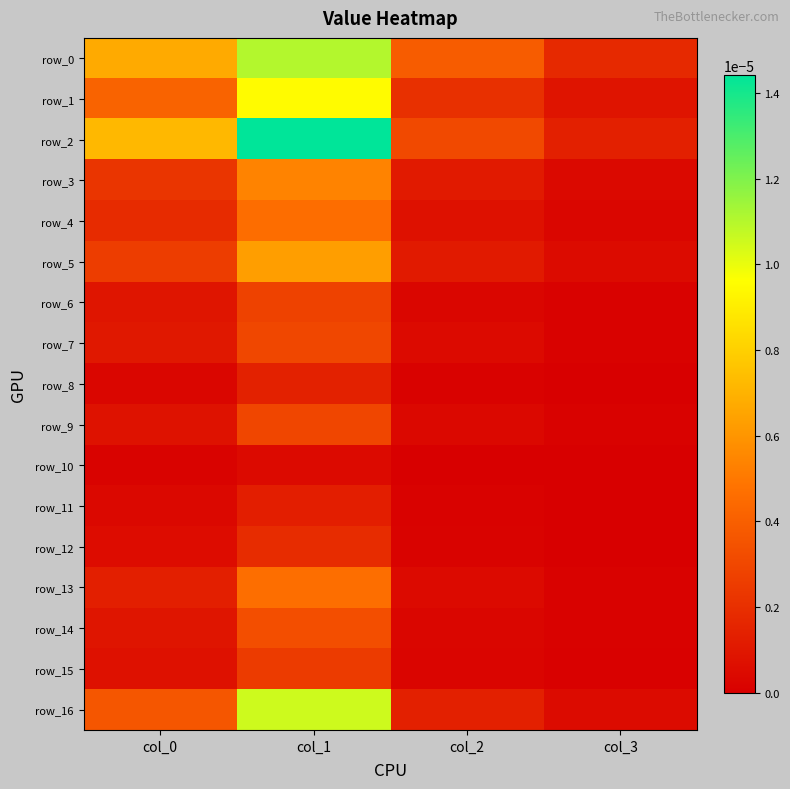

How many row_2 values are between 0 and 1?

4